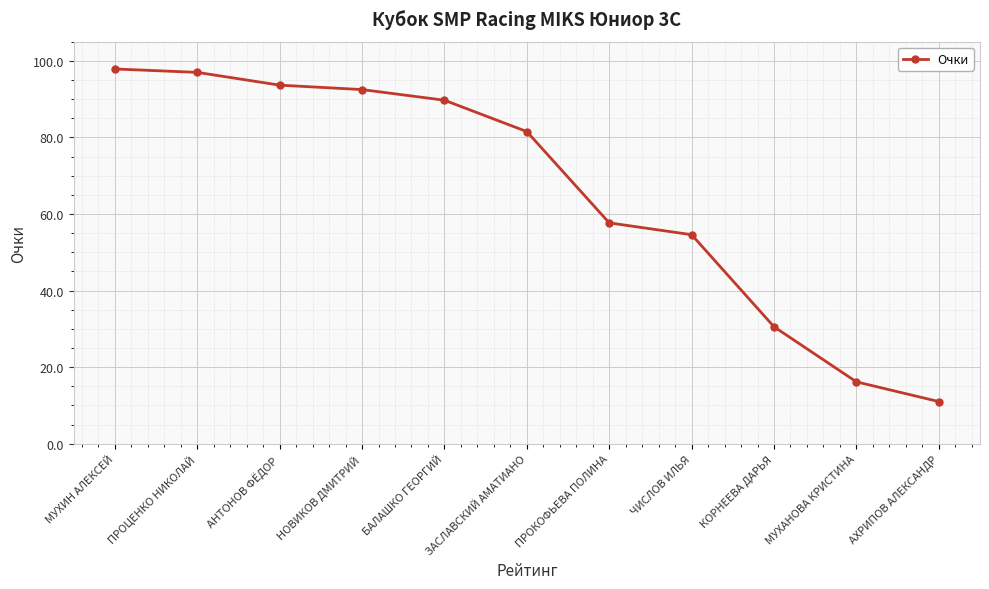

Approximately how many times larger is the value at ПРОКОФЬЕВА ПОЛИНА compared to КОРНЕЕВА ДАРЬЯ?

1.9